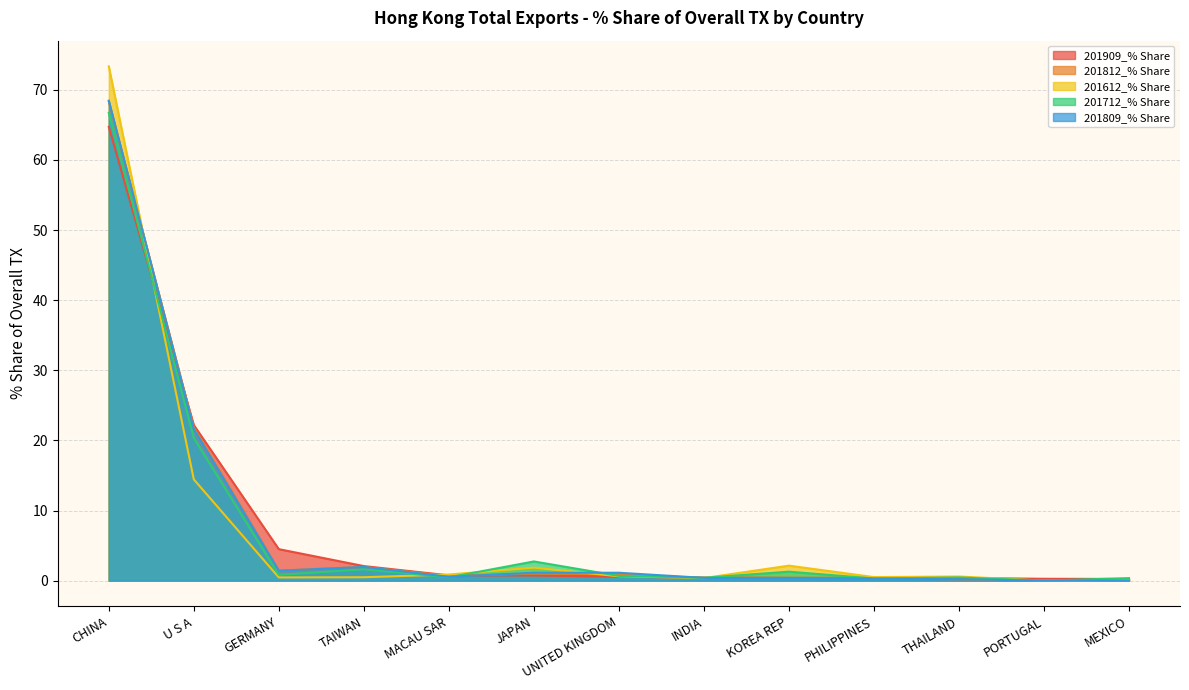

What is the label of the 3rd point from the right?

THAILAND